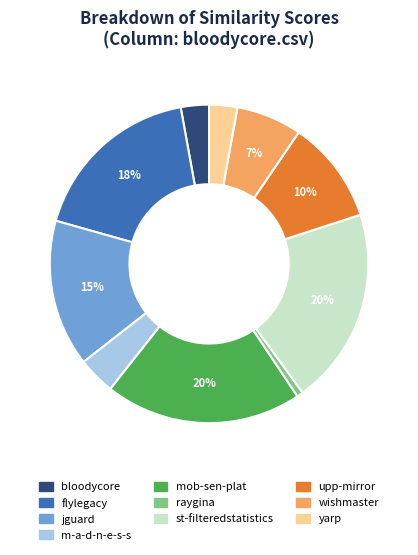

Is there a majority slice in this chart?

No